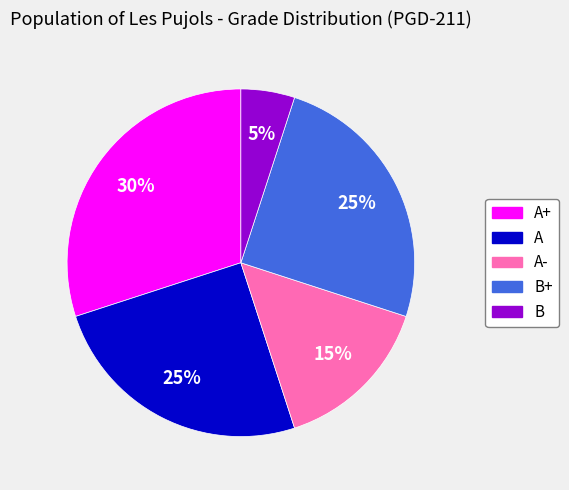

Count the number of slices in the pie.

5